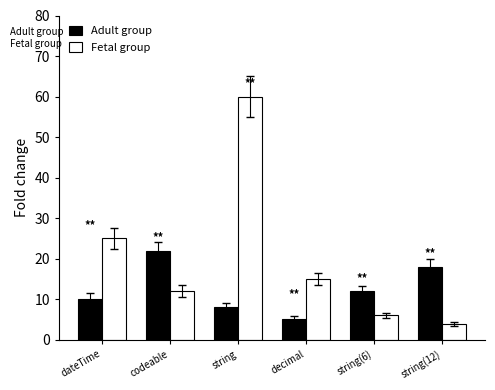

Rank the categories by Fetal group value from highest to lowest.

string, dateTime, decimal, codeable, string(6), string(12)